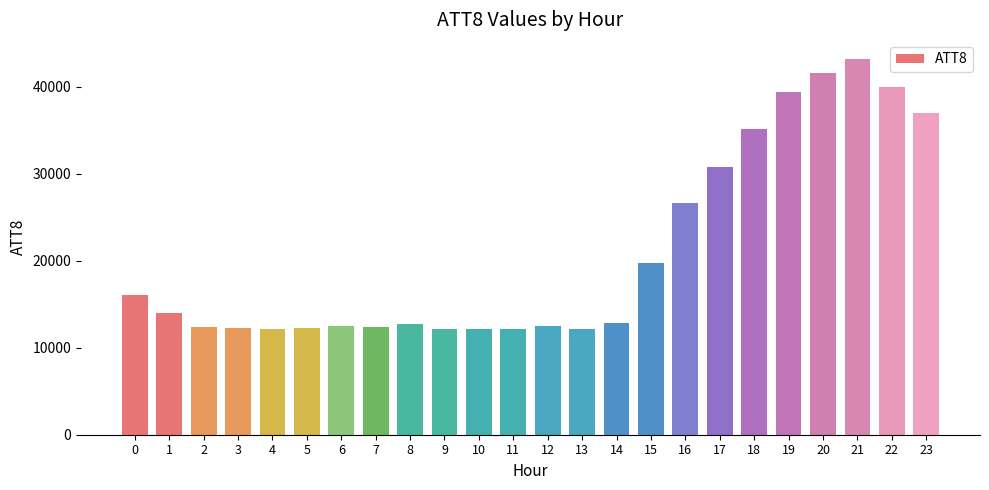

What is the difference between the maximum and minimum values?

31000